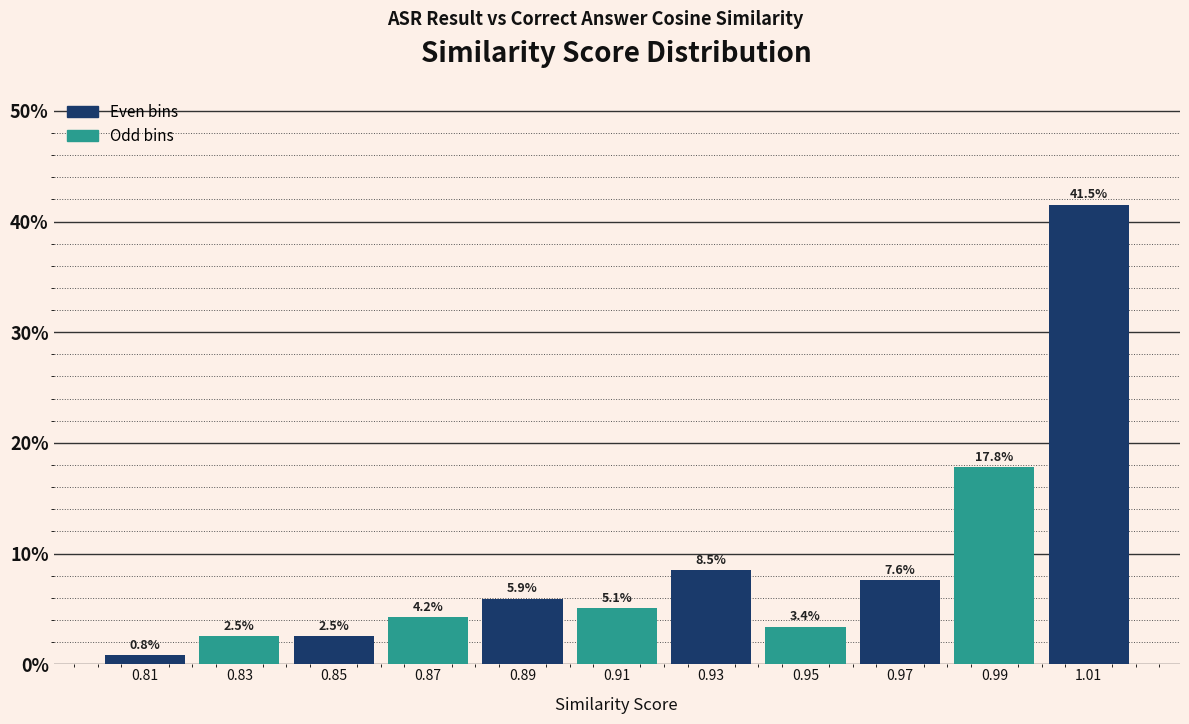

Reading left to right, transcribe this chart: for each bar, give the range it covers on the x-axis and its height.

0.80 to 0.82: 0.8
0.82 to 0.84: 2.5
0.84 to 0.86: 2.5
0.86 to 0.88: 4.2
0.88 to 0.90: 5.9
0.90 to 0.92: 5.1
0.92 to 0.94: 8.5
0.94 to 0.96: 3.4
0.96 to 0.98: 7.6
0.98 to 1.00: 17.8
1.00 to 1.02: 41.5